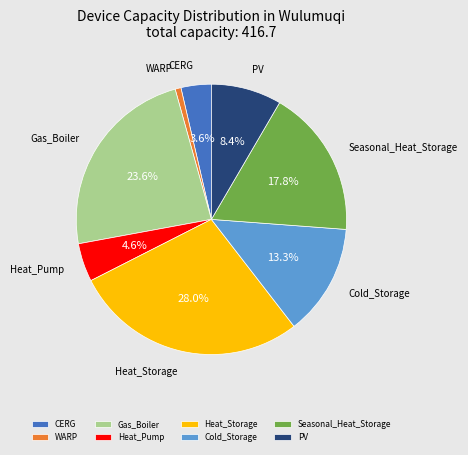

How many segments does this pie chart have?

8